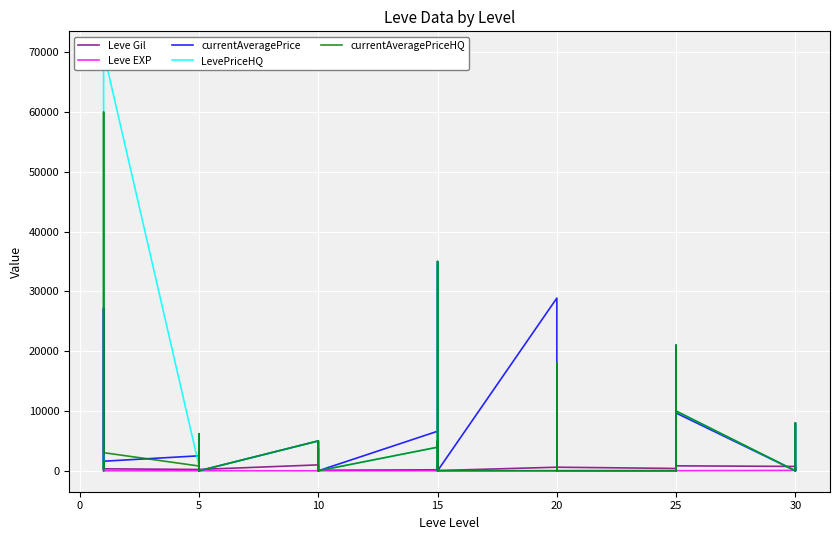

At which category does Leve EXP reach its first local peak?

5